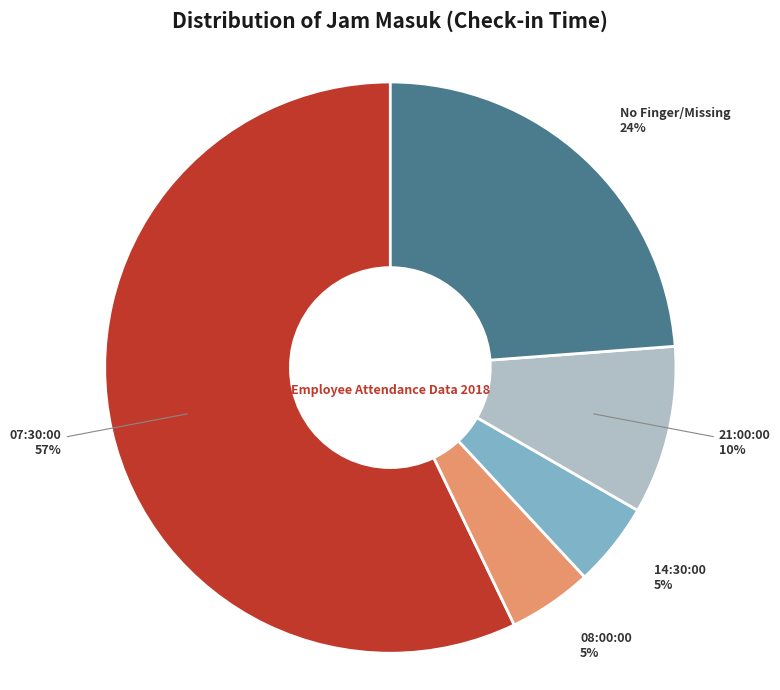

Is it true that 14:30:00 is 5% of the pie?

True